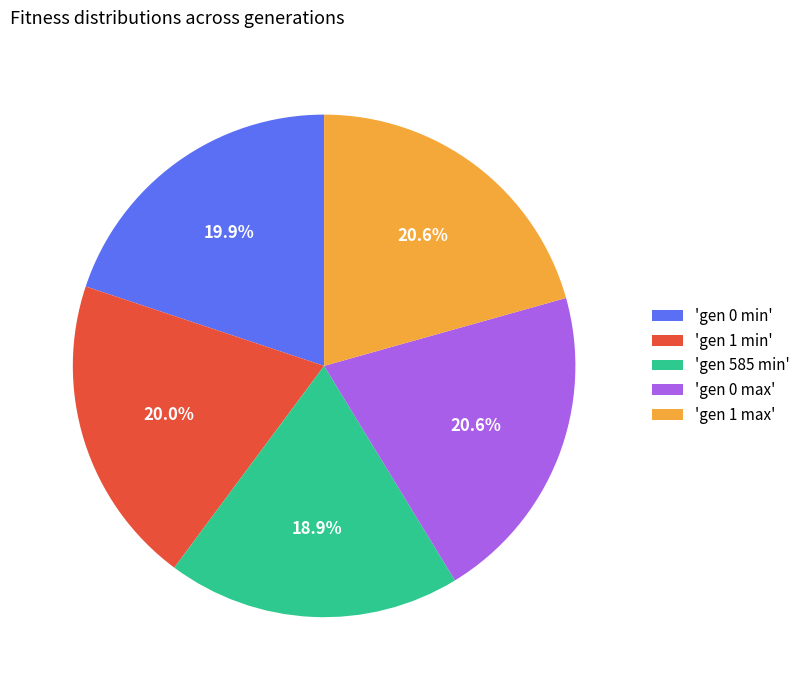

Which category has the smallest portion of the pie?

'gen 585 min'